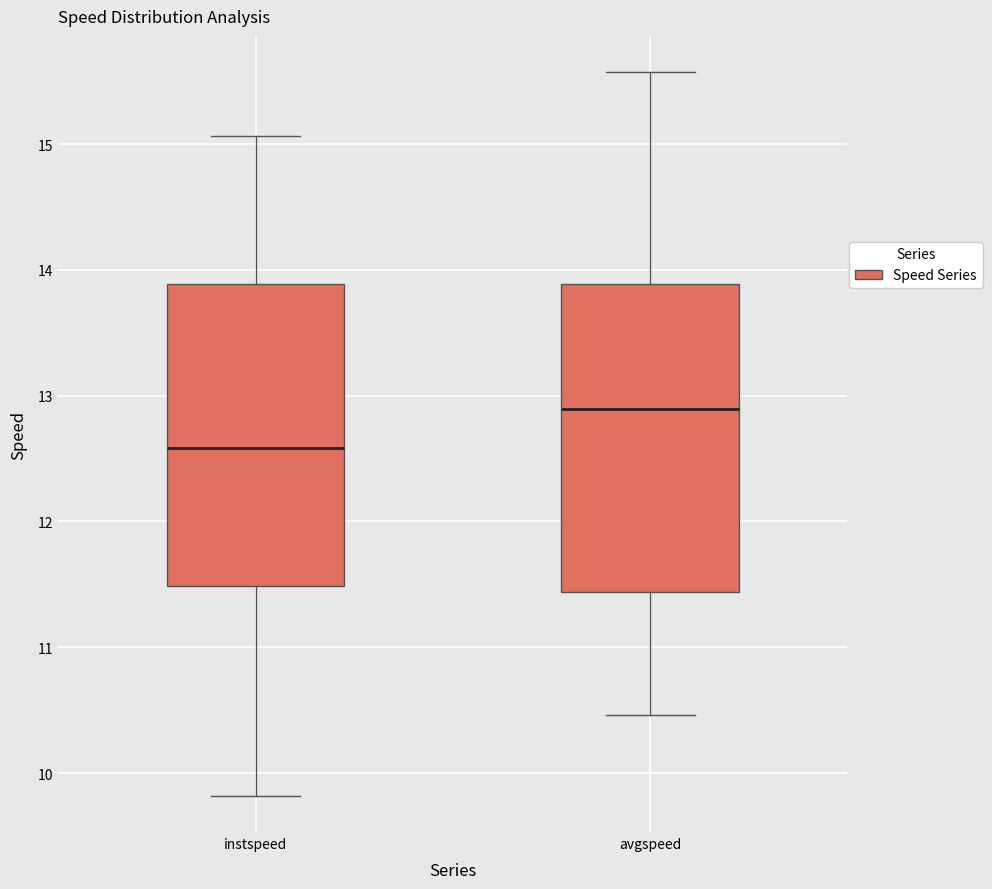

Which box's median line is the highest?

avgspeed